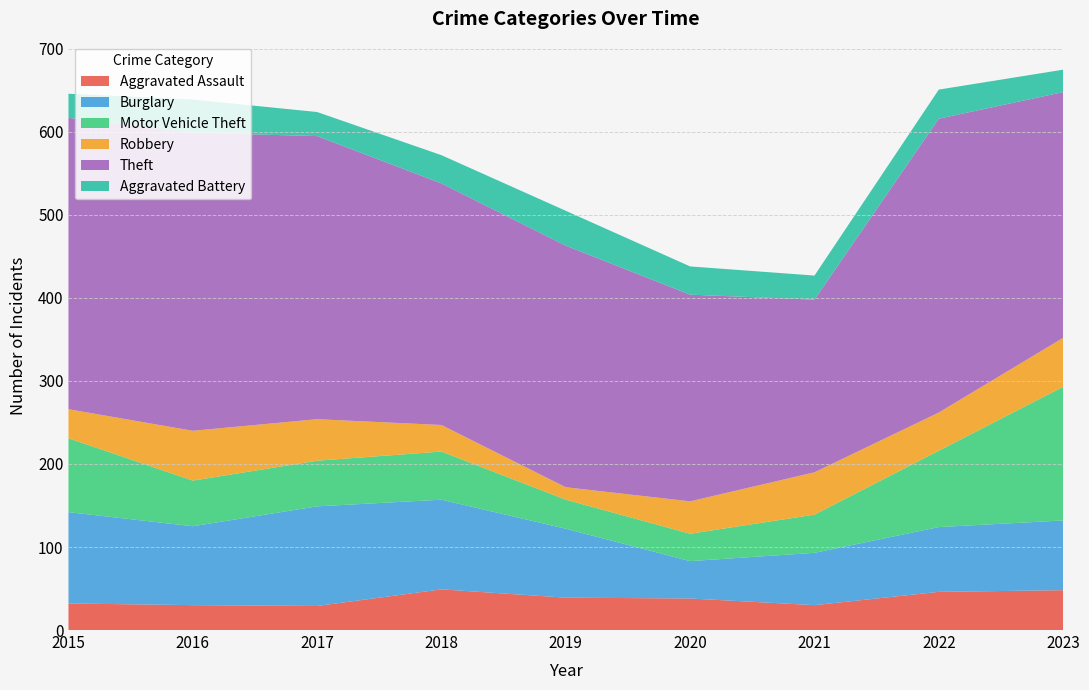

Reading left to right, list all the values displayed in this chart.

Aggravated Assault: 2015=32	2016=30	2017=29	2018=49	2019=39	2020=38	2021=30	2022=46	2023=48
Burglary: 2015=110	2016=95	2017=120	2018=108	2019=83	2020=45	2021=63	2022=78	2023=84
Motor Vehicle Theft: 2015=89	2016=55	2017=55	2018=58	2019=35	2020=33	2021=46	2022=92	2023=161
Robbery: 2015=35	2016=60	2017=50	2018=32	2019=15	2020=39	2021=51	2022=46	2023=59
Theft: 2015=351	2016=359	2017=341	2018=291	2019=291	2020=249	2021=208	2022=354	2023=296
Aggravated Battery: 2015=29	2016=40	2017=29	2018=34	2019=42	2020=34	2021=29	2022=35	2023=27